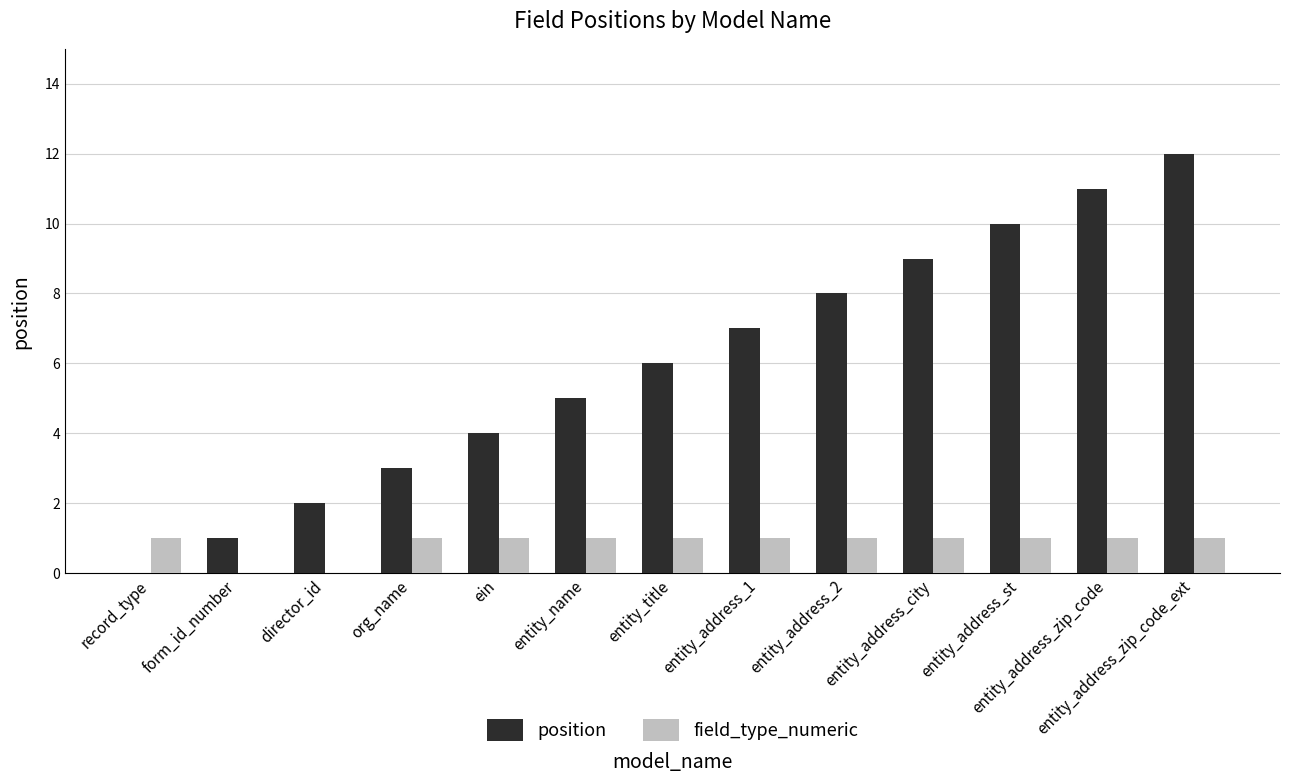

What is the sum of all field_type_numeric values?

11